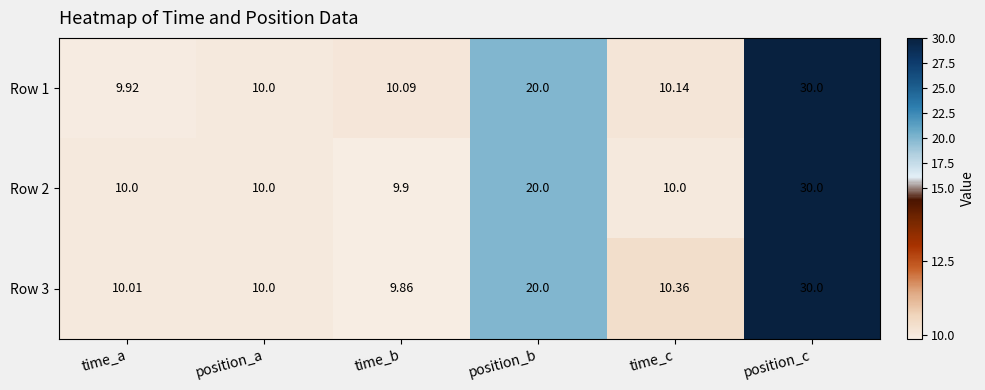

Which category has the highest value in the Row 3 series?

position_c